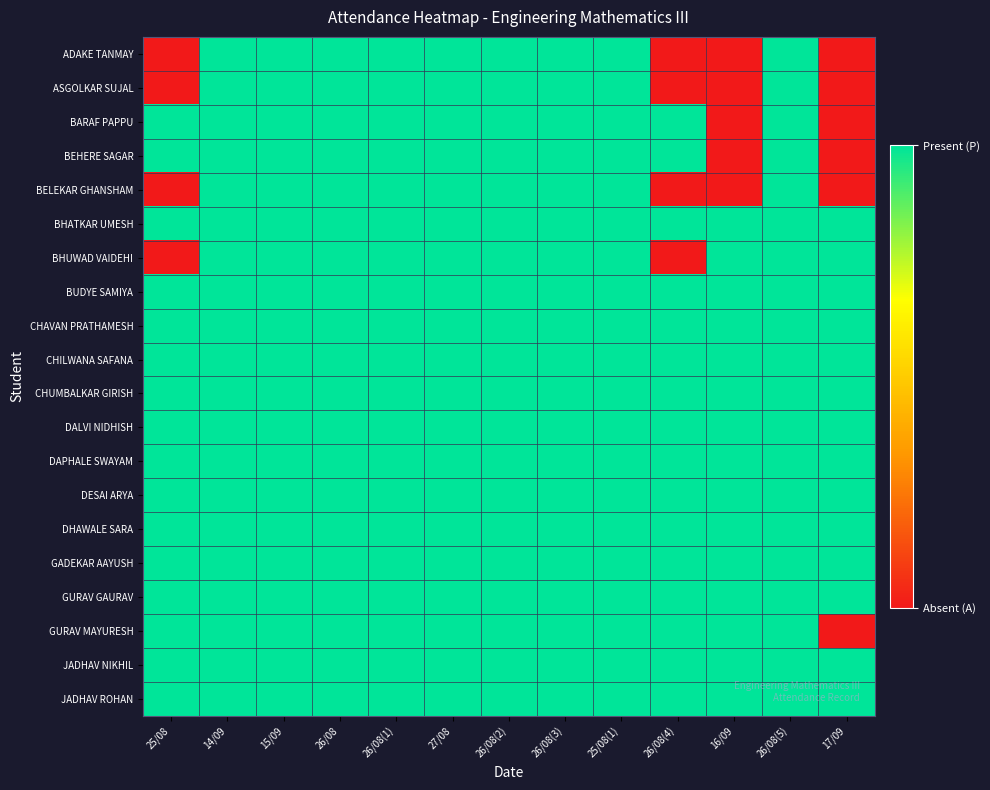

Which series changed the most between 26/08(1) and 26/08(4)?

ADAKE TANMAY